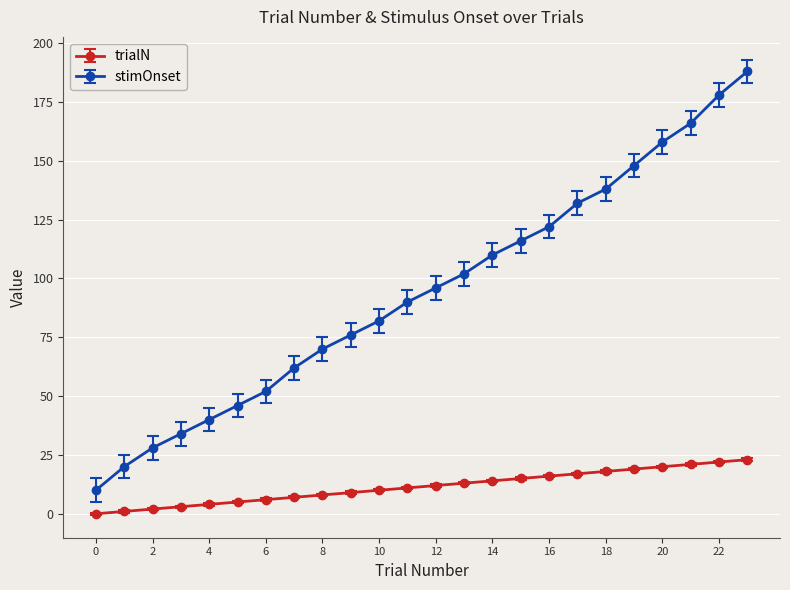

What is the greatest value displayed?

188